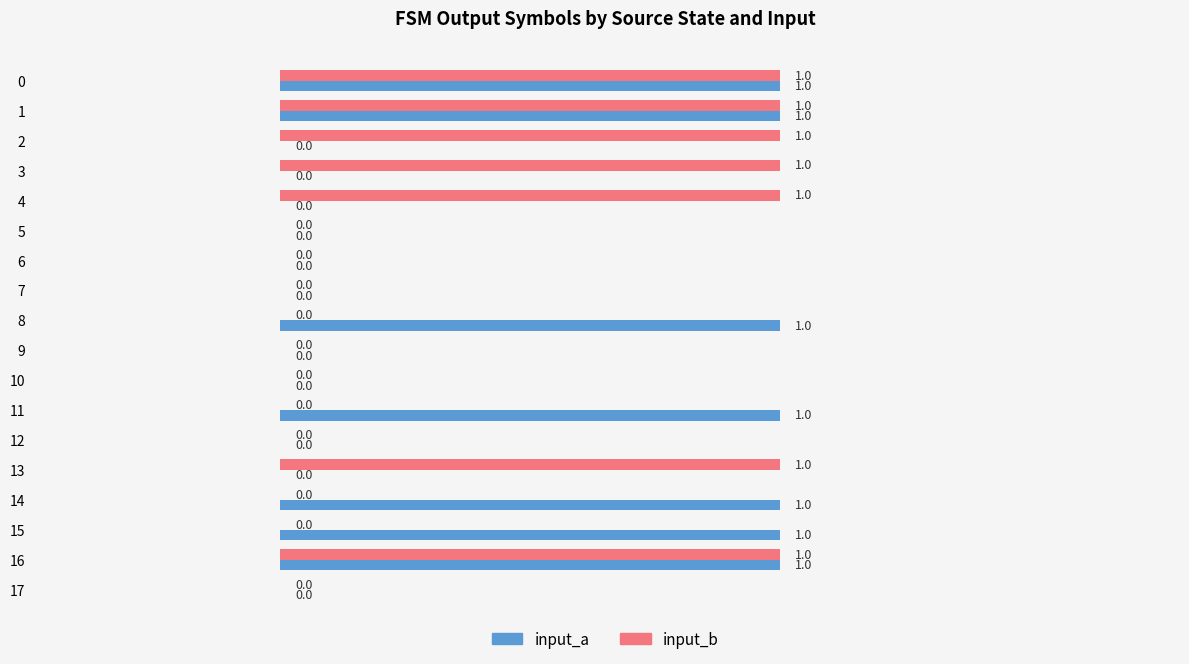

The input_b series shows 0 at 15. True or false?

True